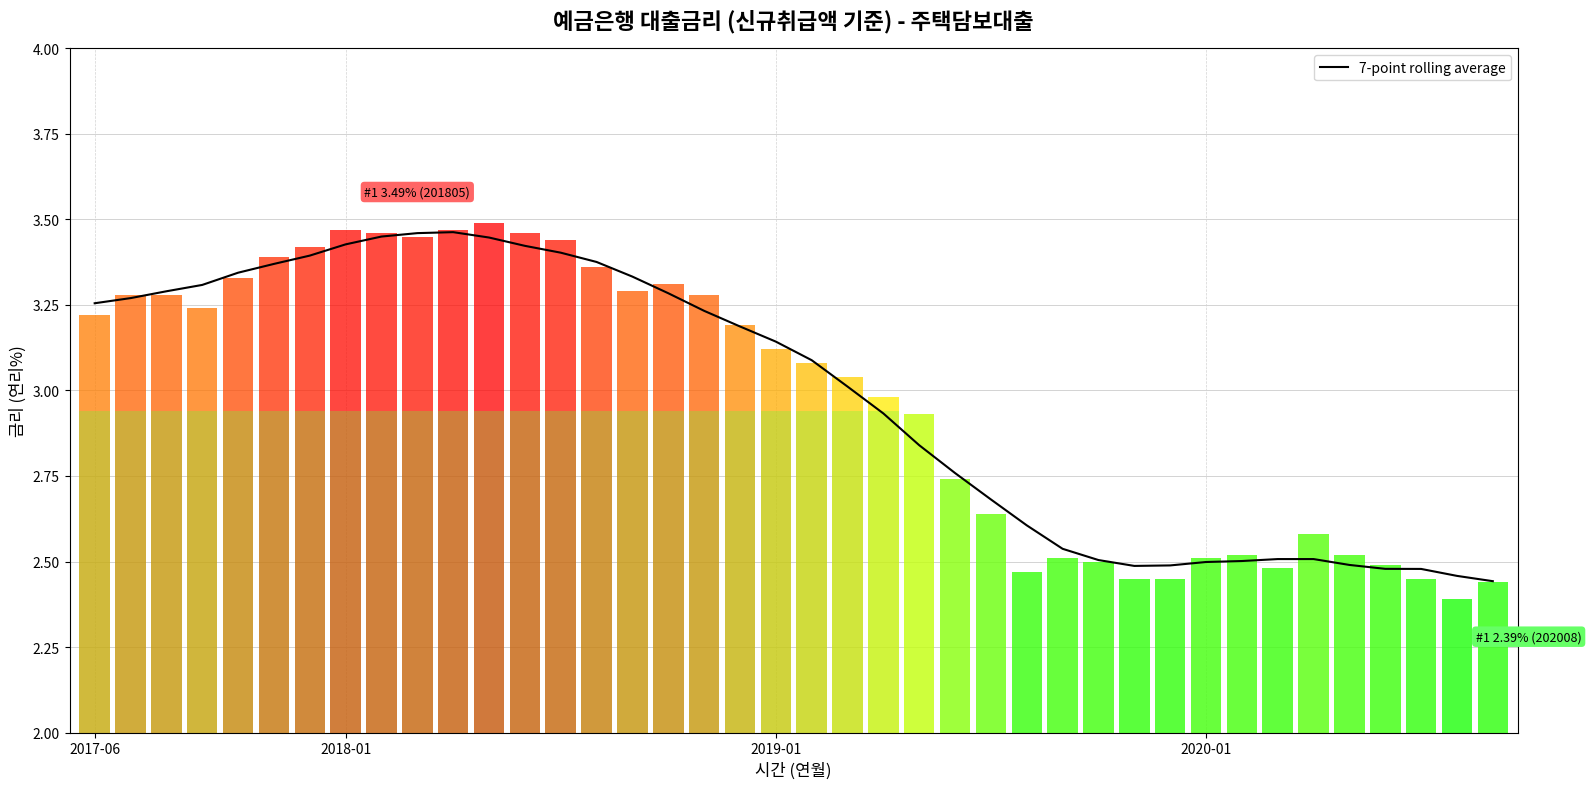

What is the ratio of the value at 34 to the value at 29?

1.0